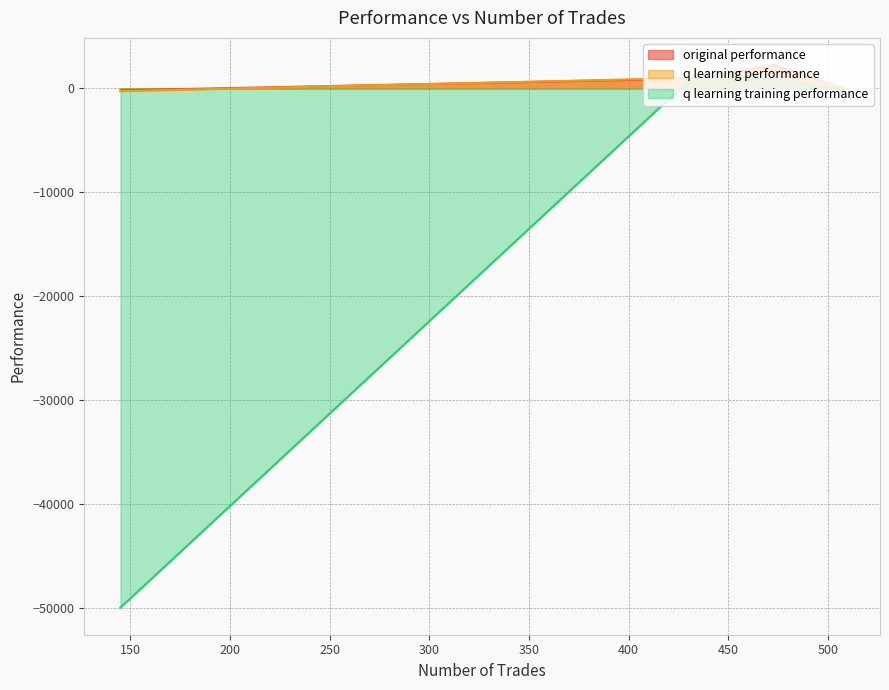

What is the sum of the q learning training performance values at 433 and 473?

2122.2